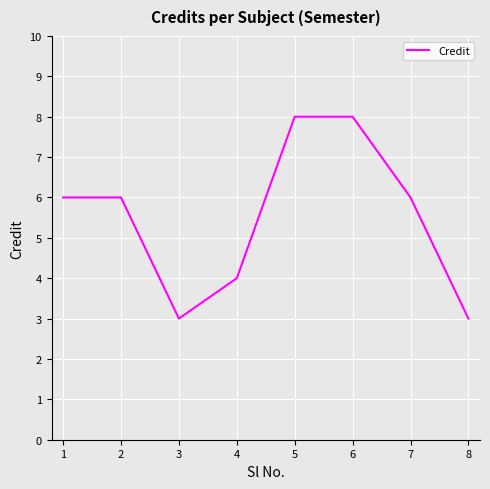

Between 7 and 6, which is larger?

6